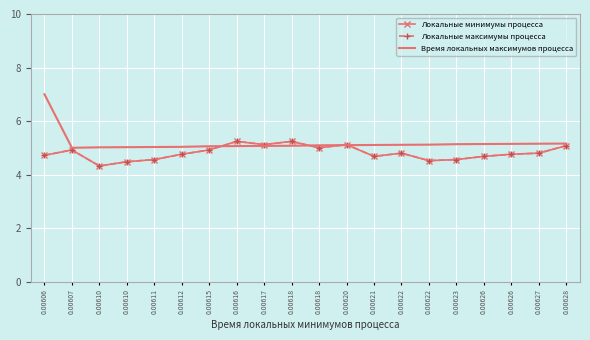

List the series in order of their peak value, lowest first.

Локальные минимумы процесса, Локальные максимумы процесса, Время локальных максимумов процесса